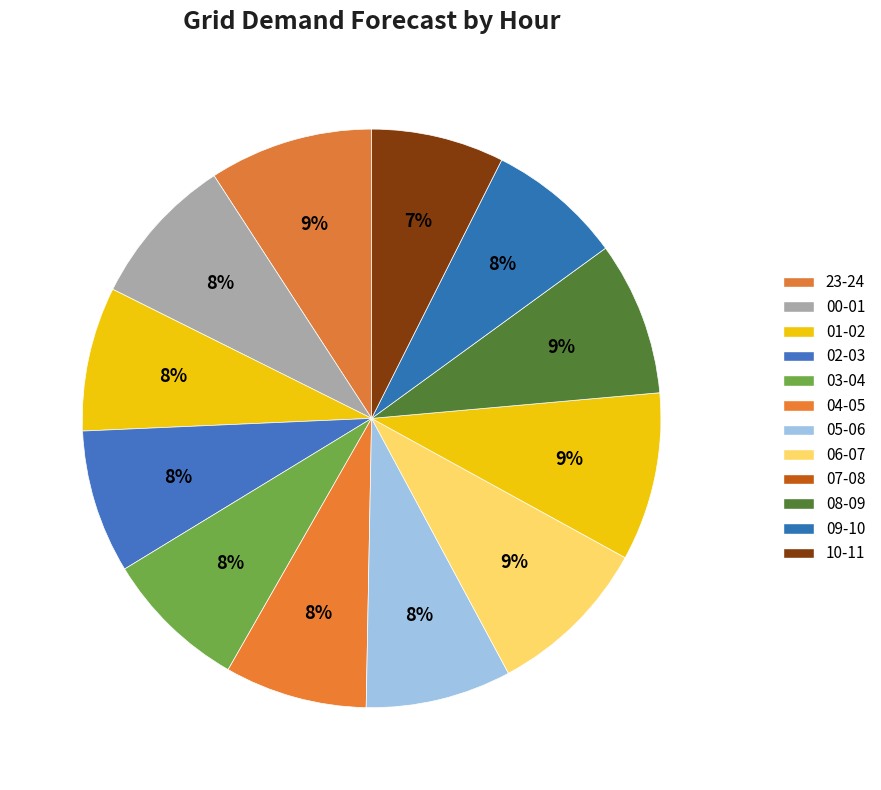

How many slices are in this pie chart?

12